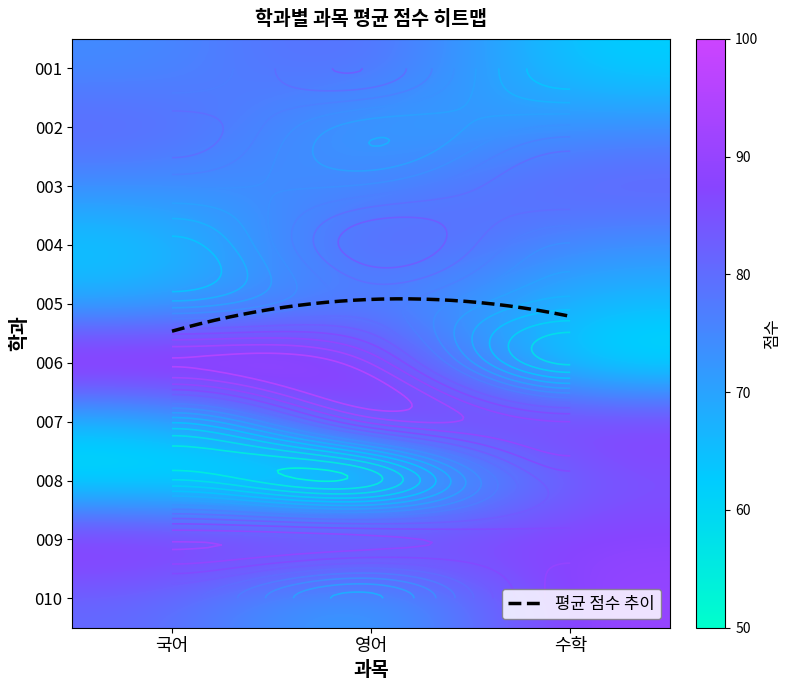

Is it true that 005 equals 15 at 국어?

False